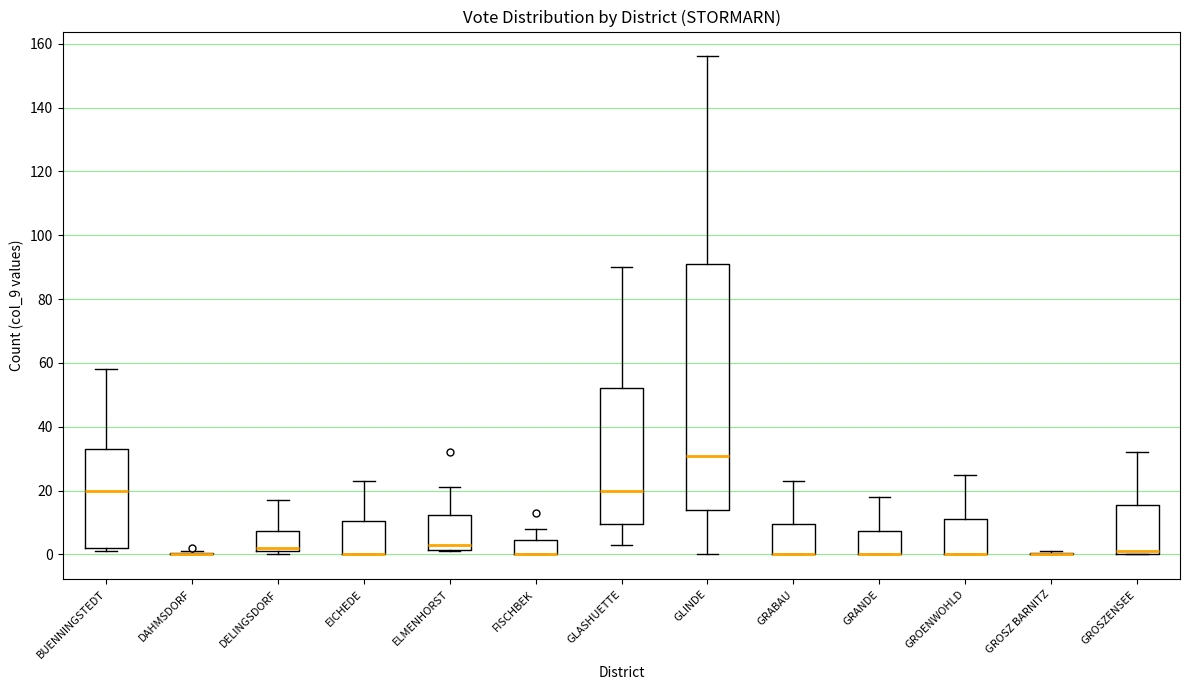

Where does the median line of the box for GLINDE sit on the y-axis? The values are not printed on the chart, so give them approximately, as read against the axis.

32